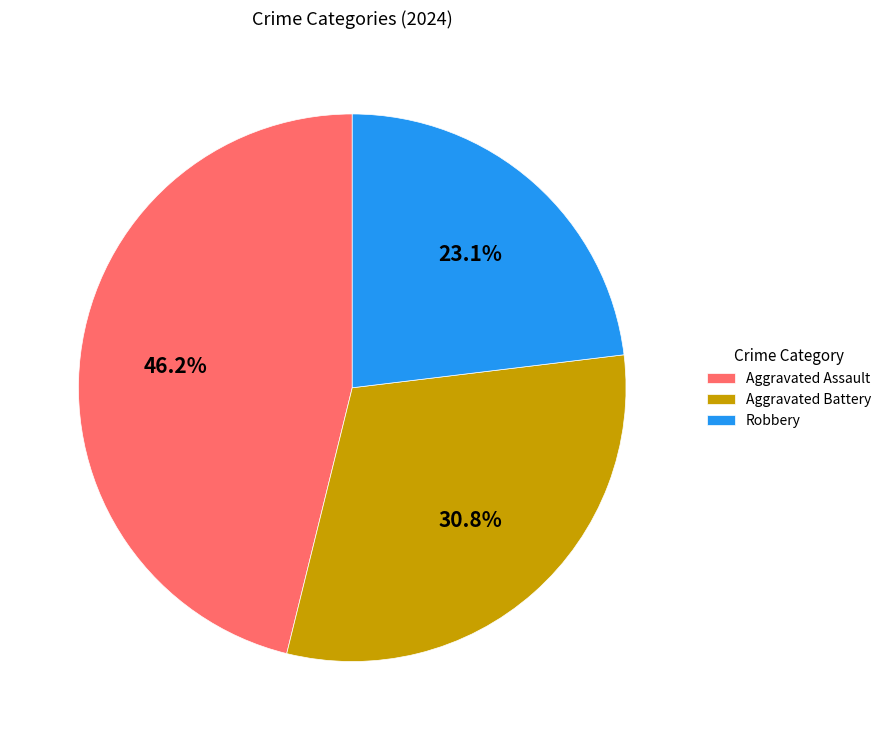

To the nearest percent, what is the difference between the Robbery and Aggravated Battery slice percentages?

8%